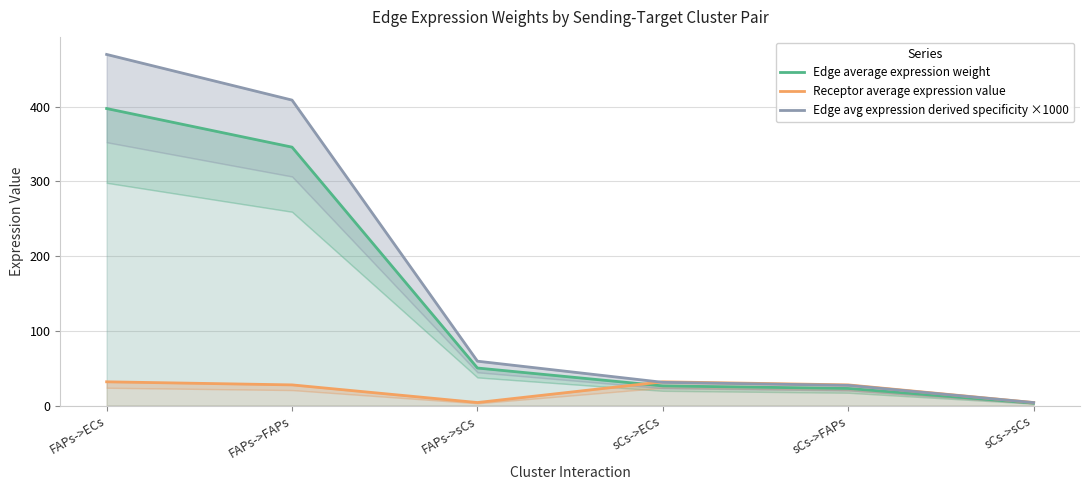

What position from the right is FAPs->sCs?

4